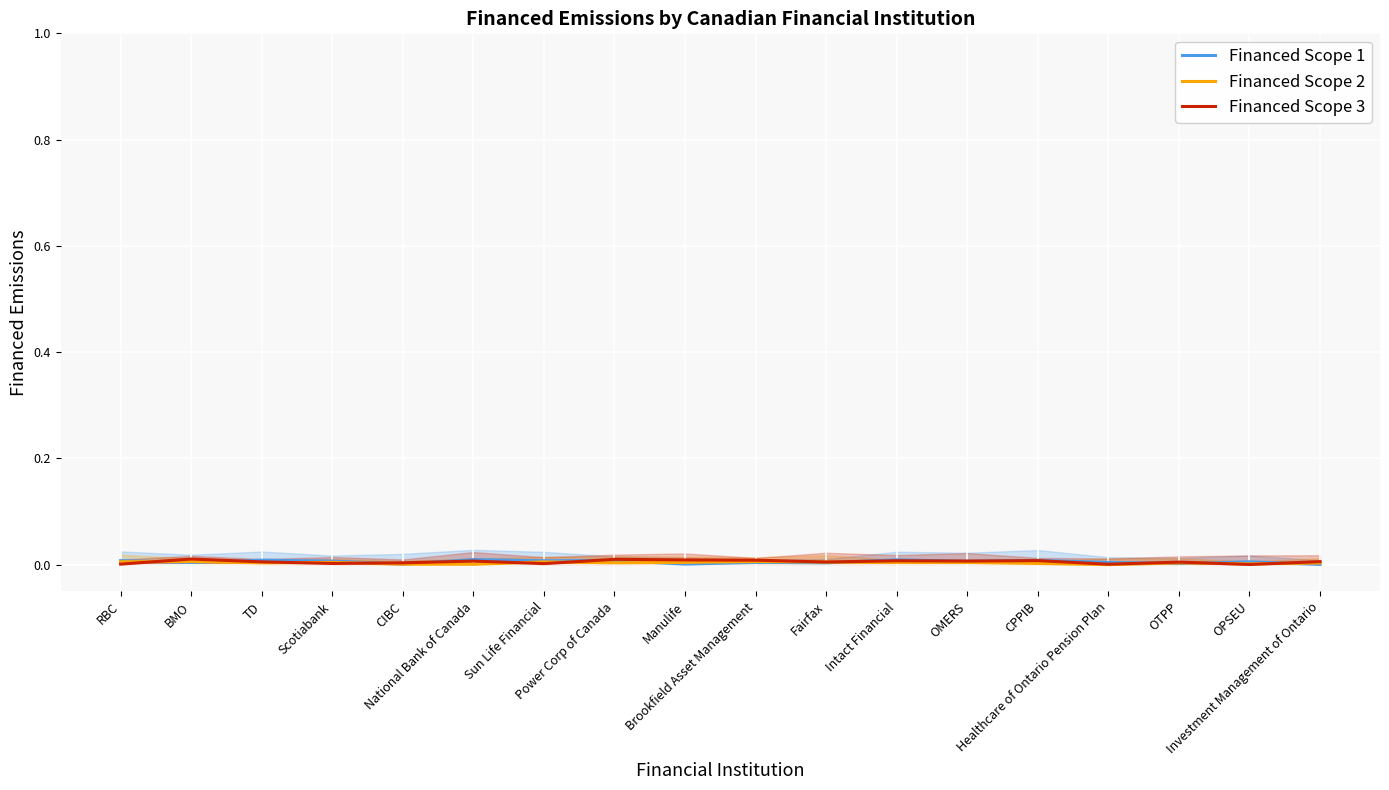

What is the sum of all Financed Scope 3 values?

0.1